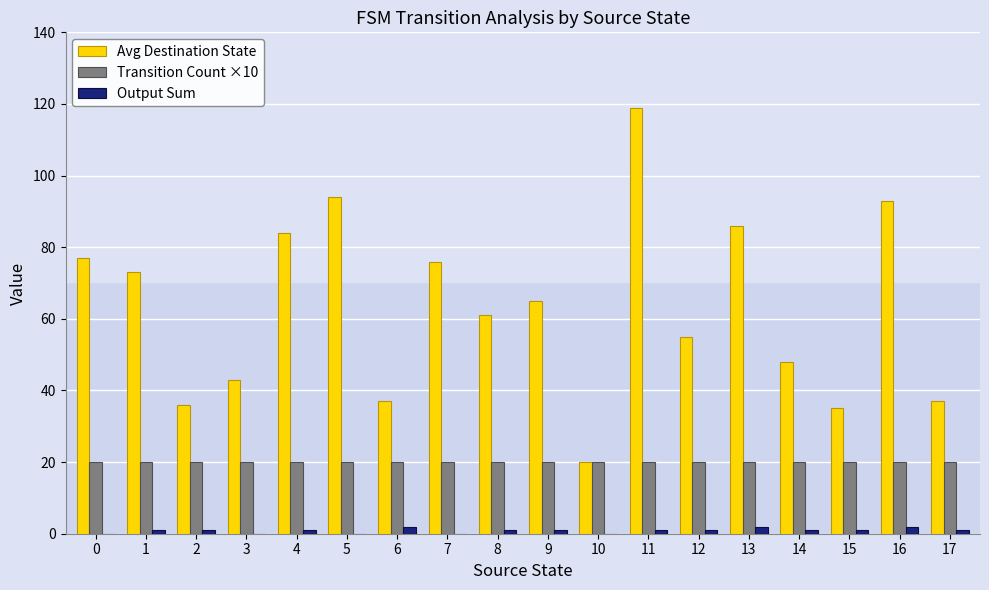

Reading left to right, list all the values displayed in this chart.

Avg Destination State: 77	73	36	43	84	94	37	76	61	65	20	119	55	86	48	35	93	37
Transition Count ×10: 20	20	20	20	20	20	20	20	20	20	20	20	20	20	20	20	20	20
Output Sum: 0	1	1	0	1	0	2	0	1	1	0	1	1	2	1	1	2	1